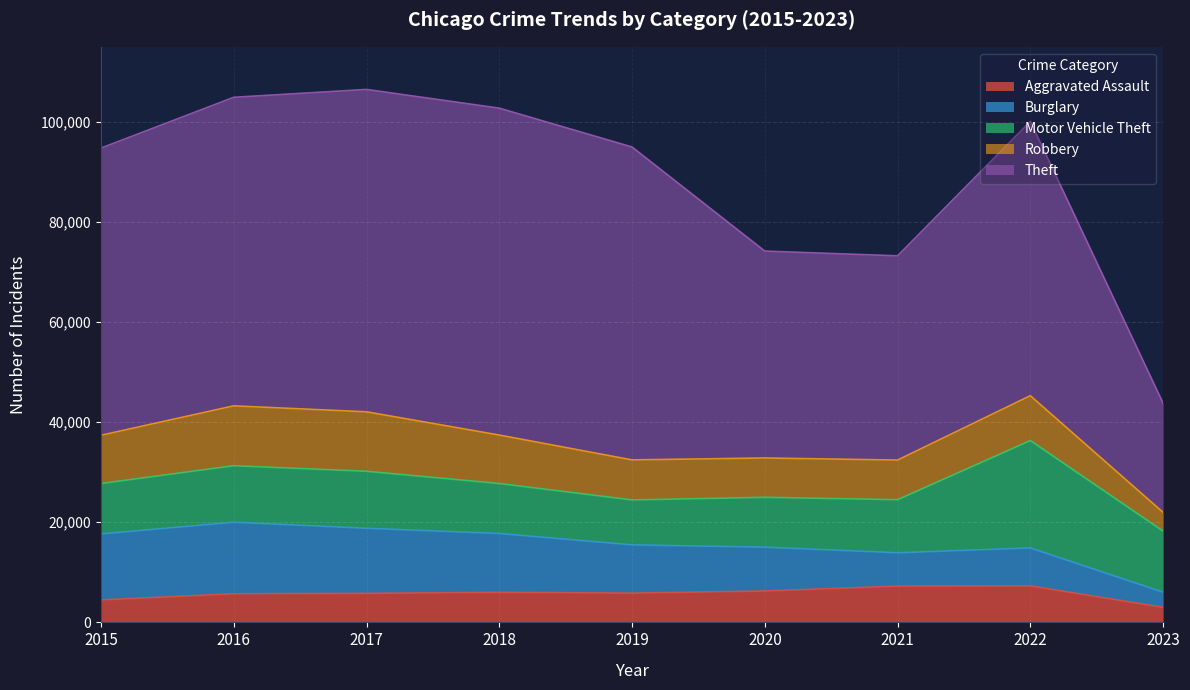

Between which two adjacent categories do Burglary and Motor Vehicle Theft first intersect?

2019 and 2020